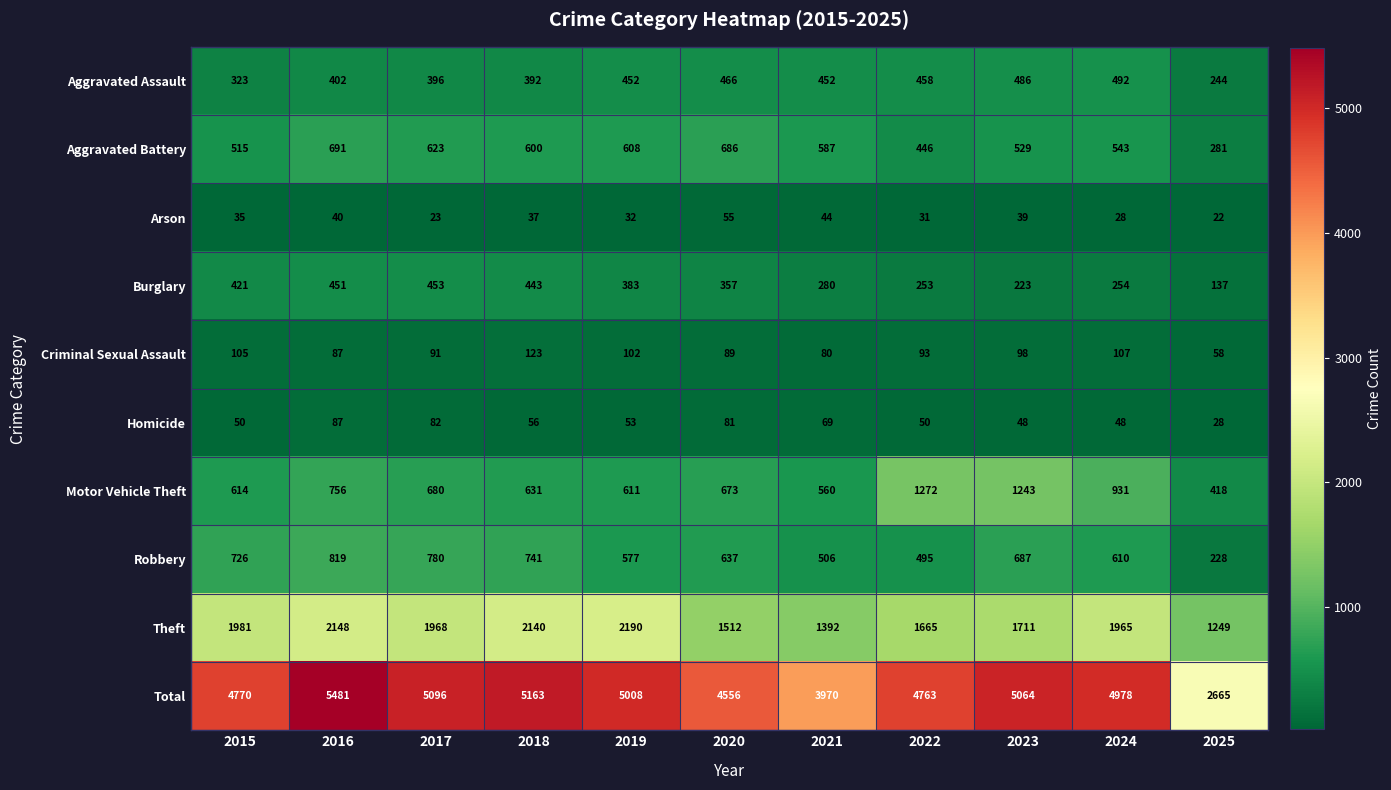

Is it true that Homicide equals 69 at 2021?

True